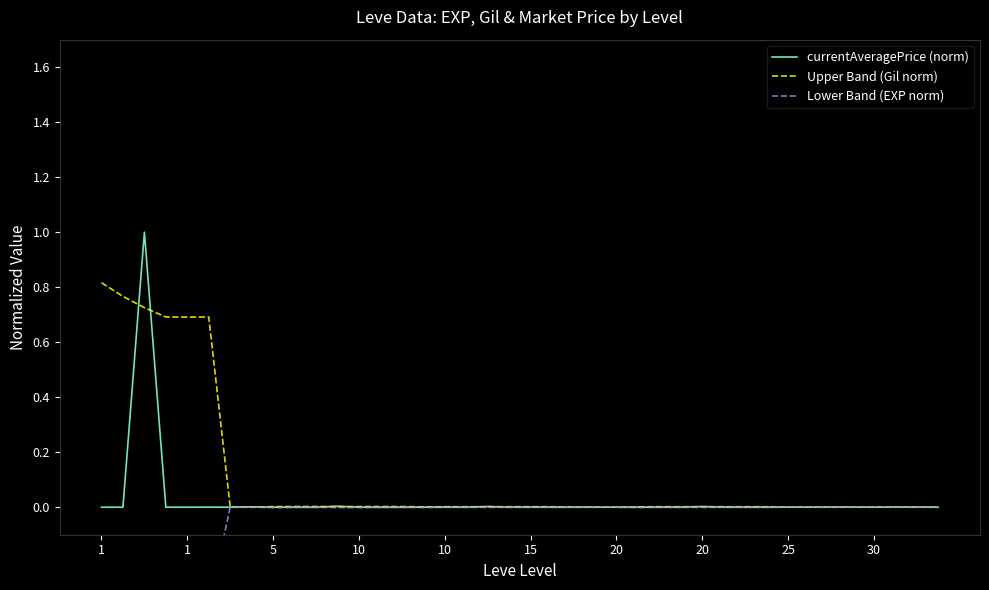

The value of Lower Band (EXP norm) at 18 is -0.0. True or false?

False